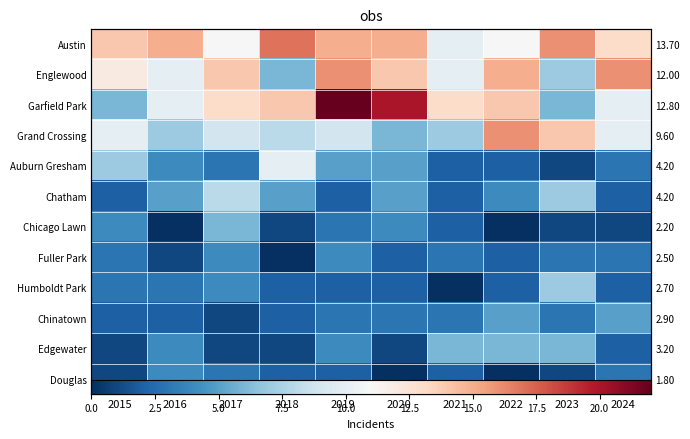

What is the difference between the Chatham values at 2023 and 2019?

5